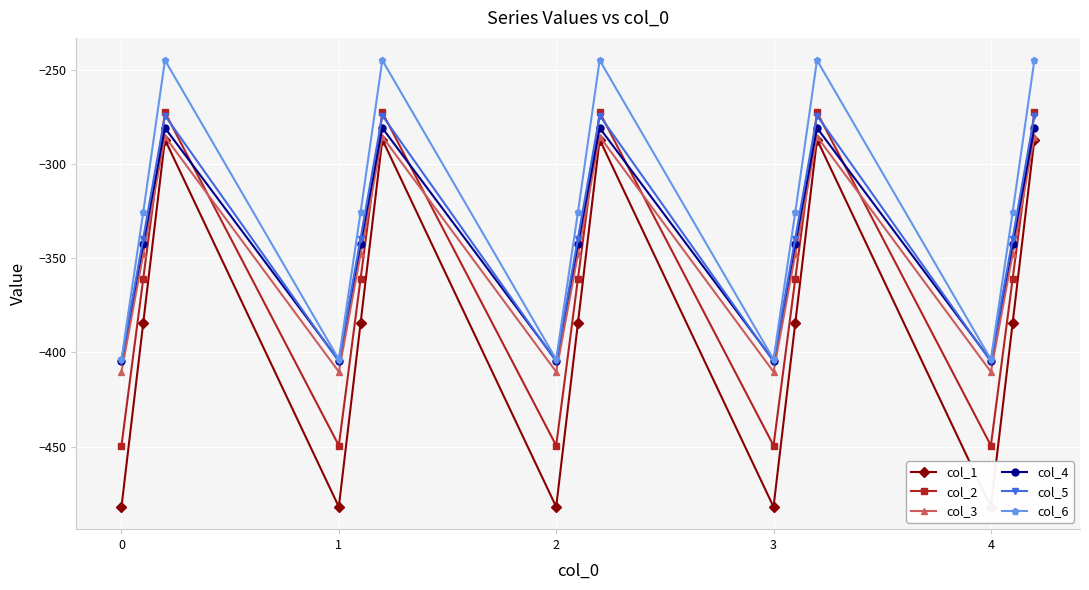

In col_2, how many points are lower than both neighbors (excluding endpoints)?

4